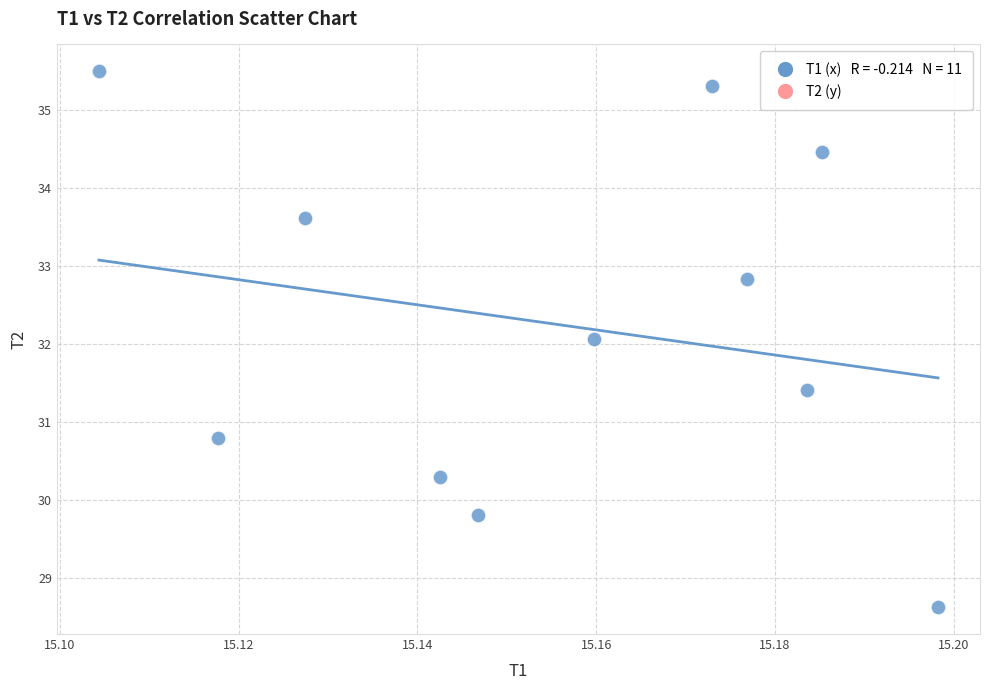

What is the average Y value?

32.2